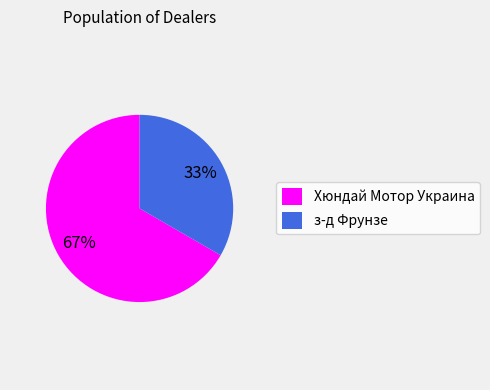

To the nearest percent, what is the combined percentage of з-д Фрунзе and Хюндай Мотор Украина?

100%